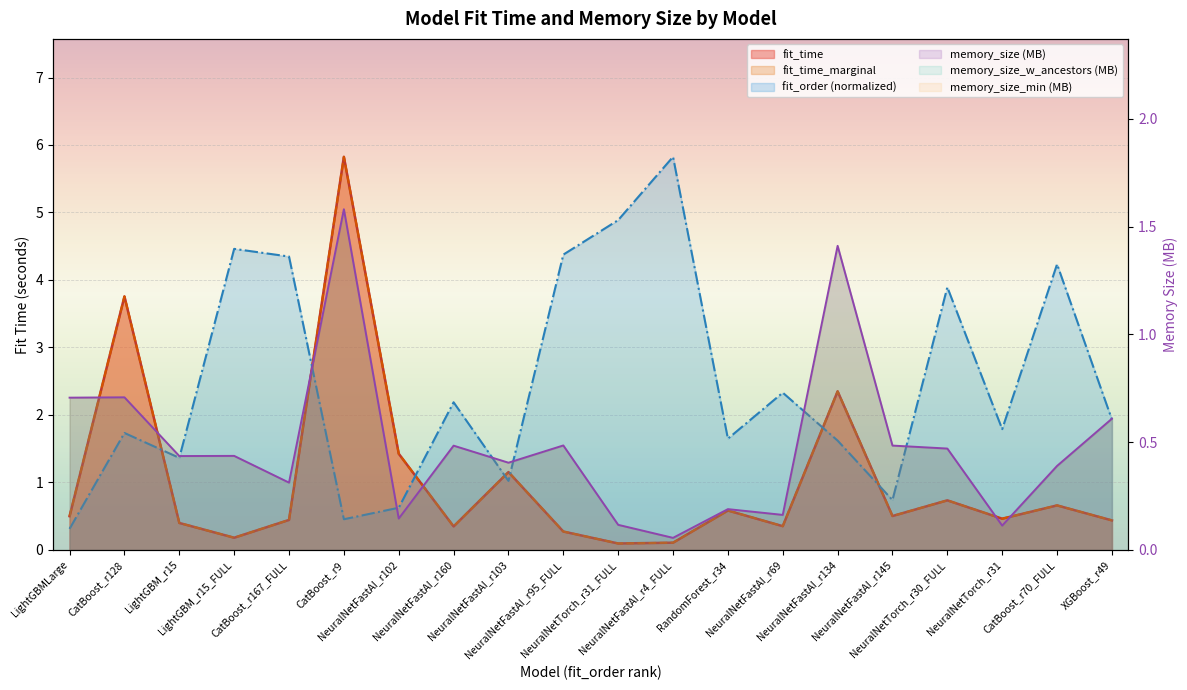

Which series has the largest range (max minus min)?

fit_time